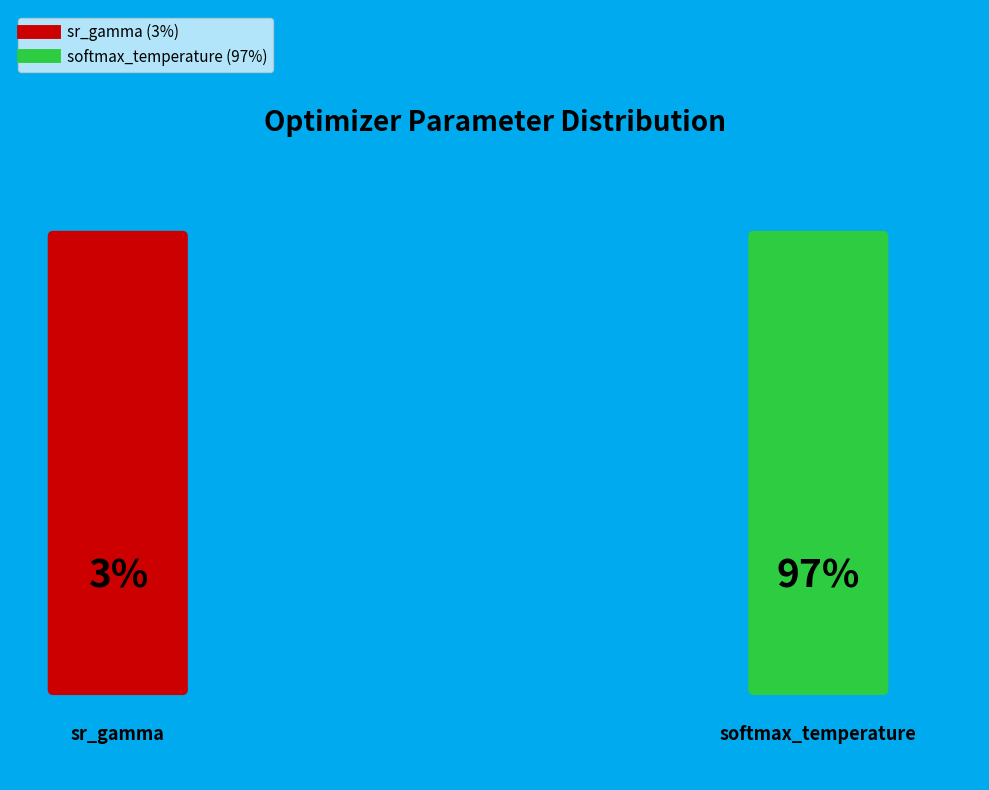

True or false: 7 accounts for 1% of the total.

False